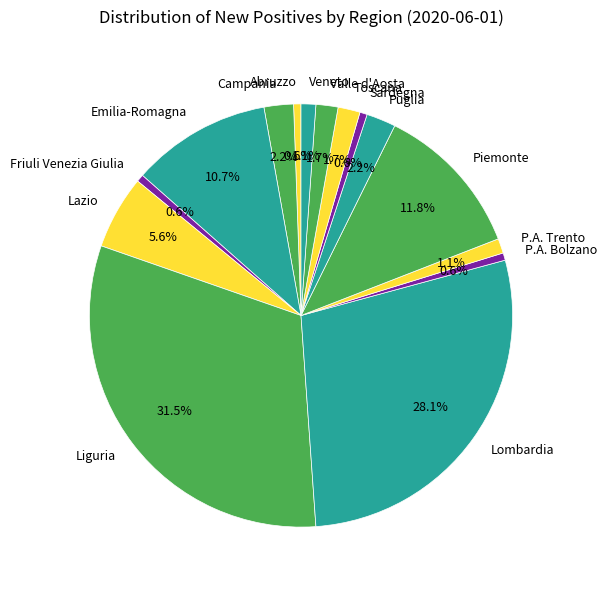

Is Valle d'Aosta the majority of the pie?

No